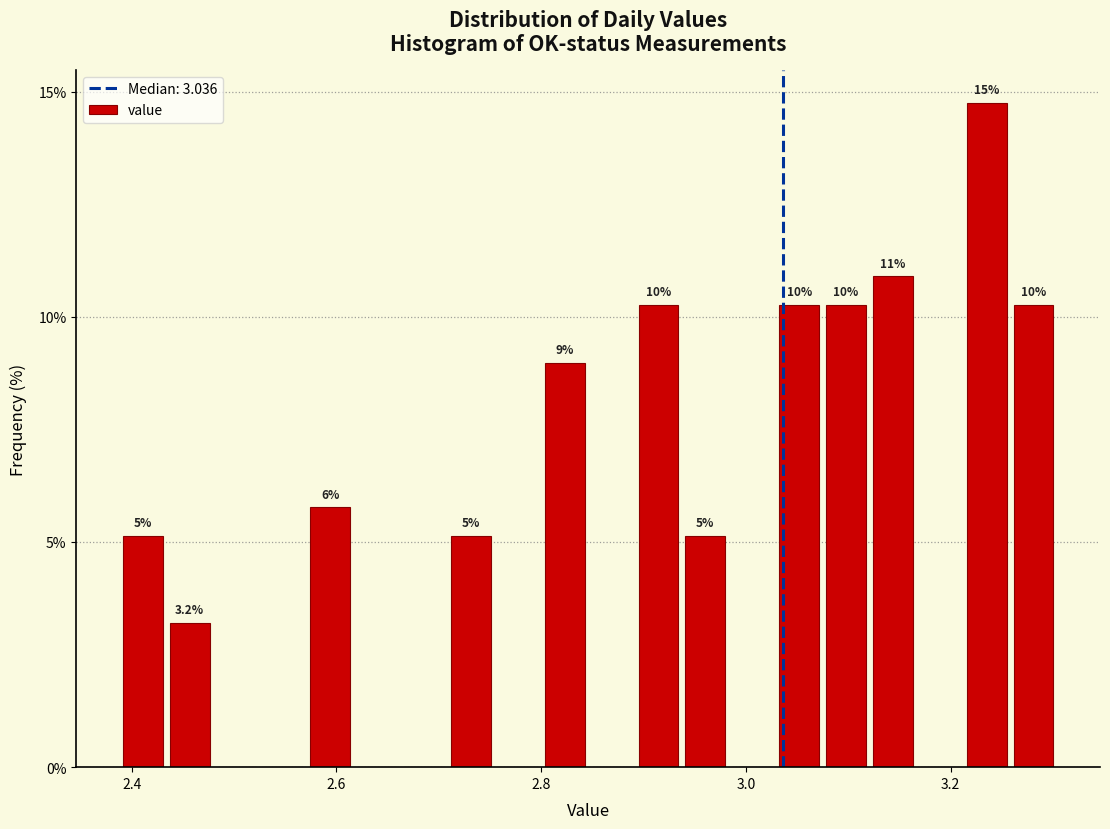

Around what value on the x-axis is the tallest bar? Give the approximate position of its centre, as read against the axis.

3.24